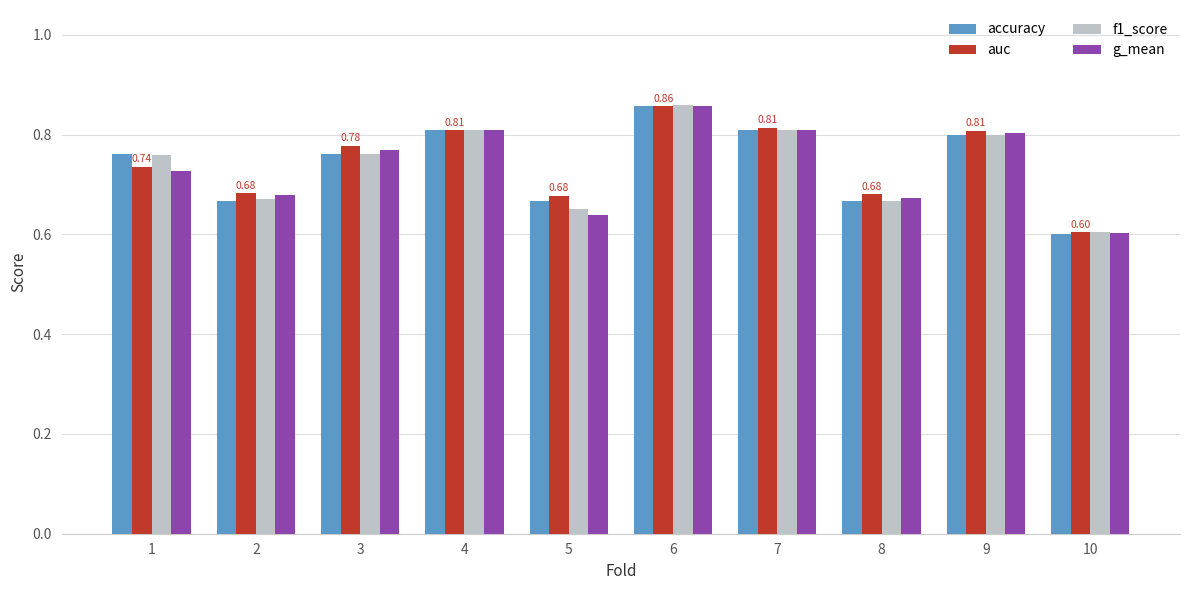

At which category is the sum across all series the highest?

6